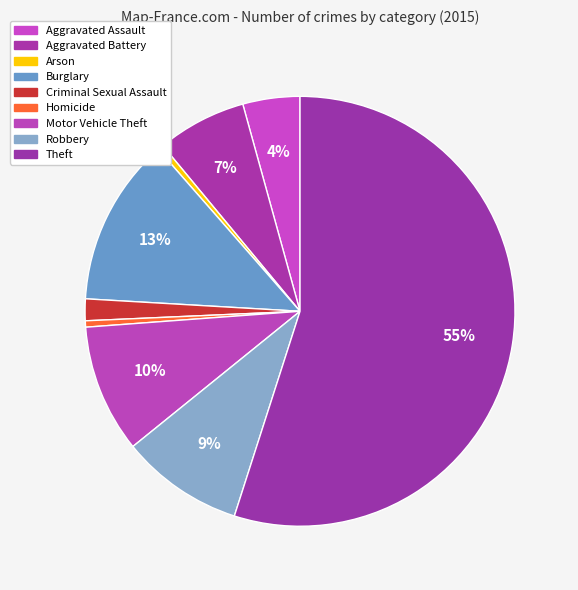

Is Motor Vehicle Theft the majority of the pie?

No